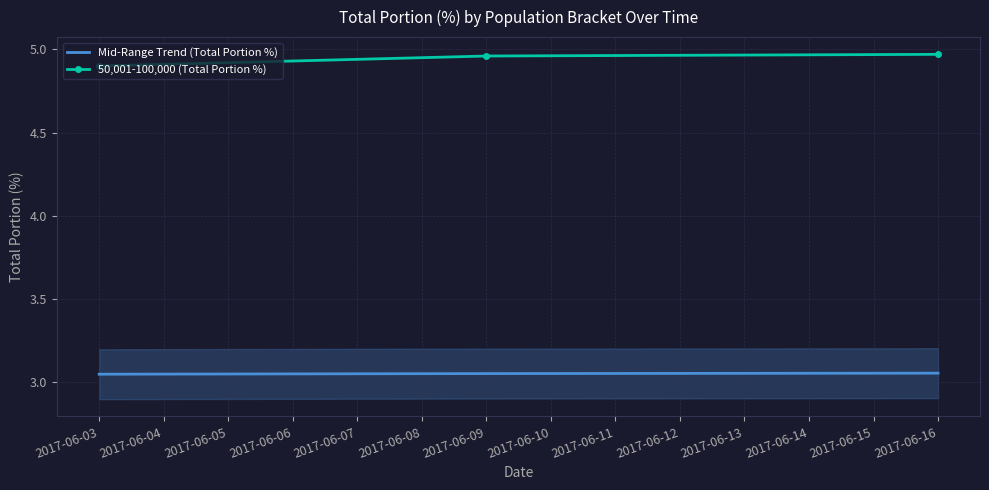

What is the lowest value of the Mid-Range Trend (Total Portion %) series?

3.0